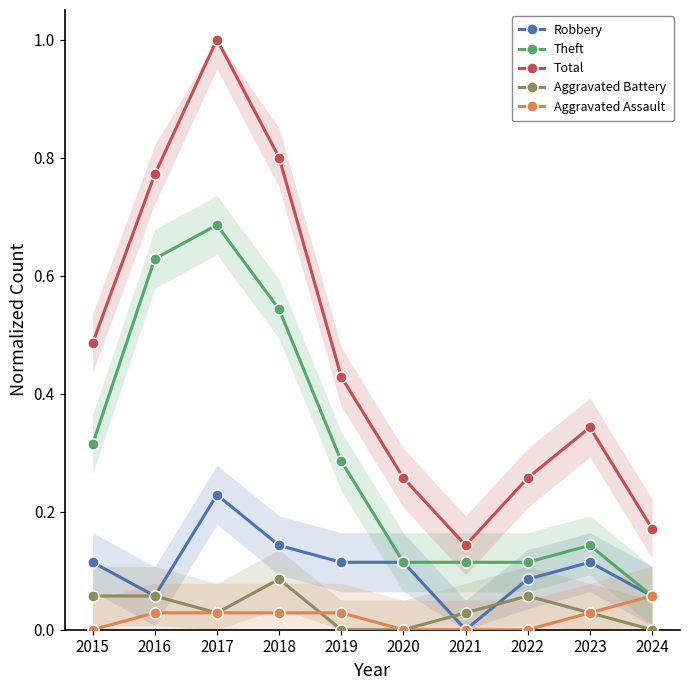

Reading left to right, extract all data points from this chart.

Robbery: 0.1	0.1	0.2	0.1	0.1	0.1	0.0	0.1	0.1	0.1
Theft: 0.3	0.6	0.7	0.5	0.3	0.1	0.1	0.1	0.1	0.1
Total: 0.5	0.8	1.0	0.8	0.4	0.3	0.1	0.3	0.3	0.2
Aggravated Battery: 0.1	0.1	0.0	0.1	0.0	0.0	0.0	0.1	0.0	0.0
Aggravated Assault: 0.0	0.0	0.0	0.0	0.0	0.0	0.0	0.0	0.0	0.1